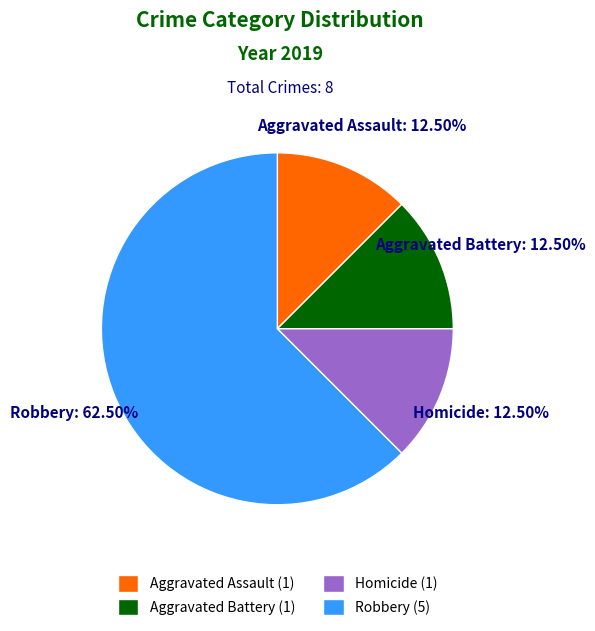

What is the largest slice in the pie chart?

Robbery